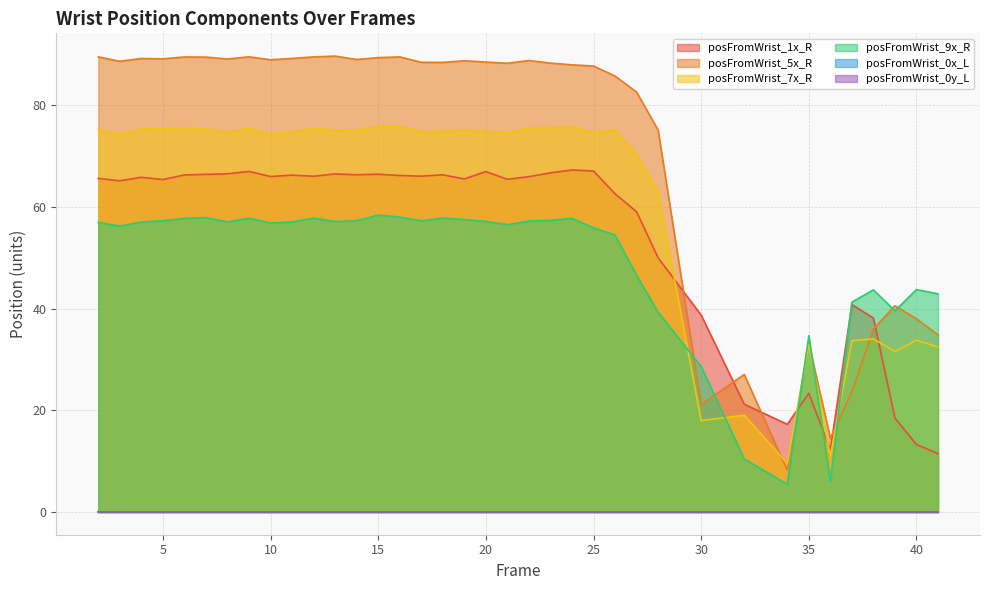

The value of posFromWrist_9x_R at 40 is 43.8. True or false?

True